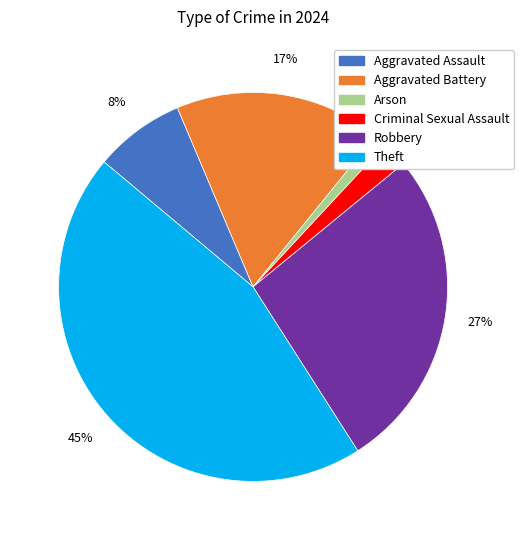

Which slice is the smallest?

Arson